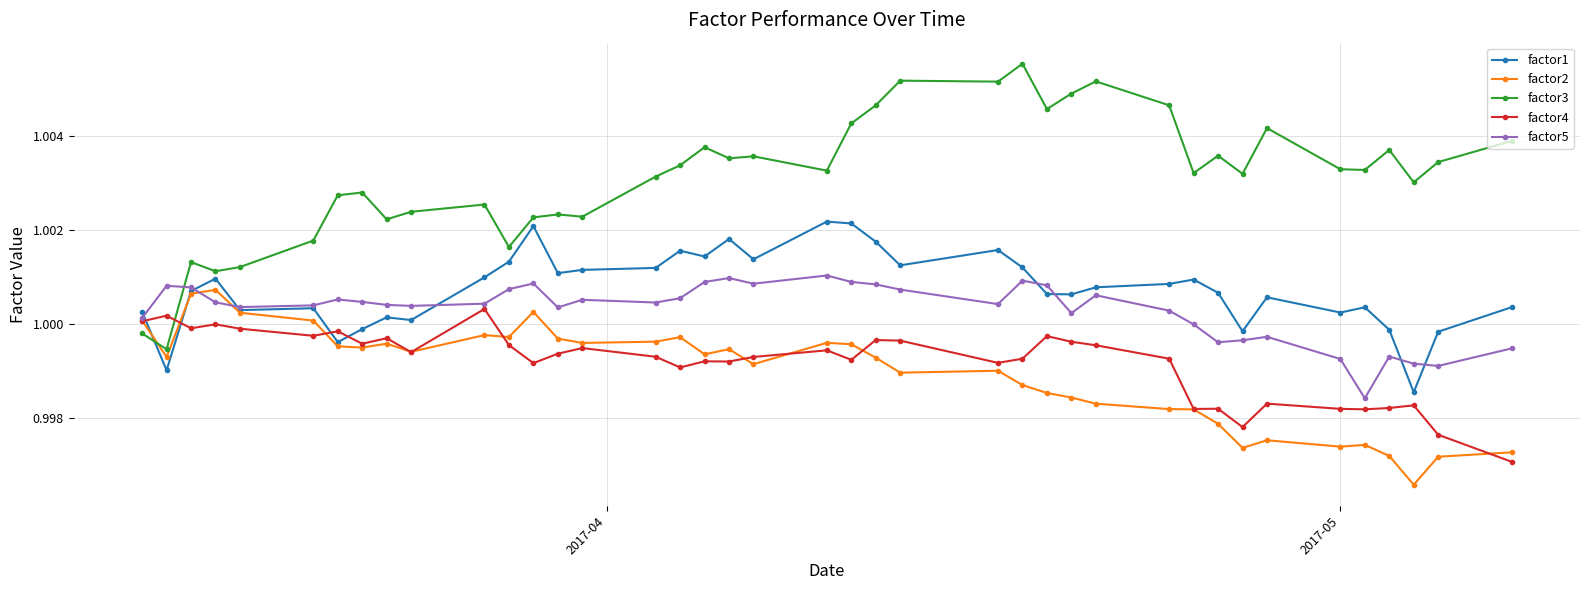

True or false: factor3 has more than 0 points higher than both neighbors.

True